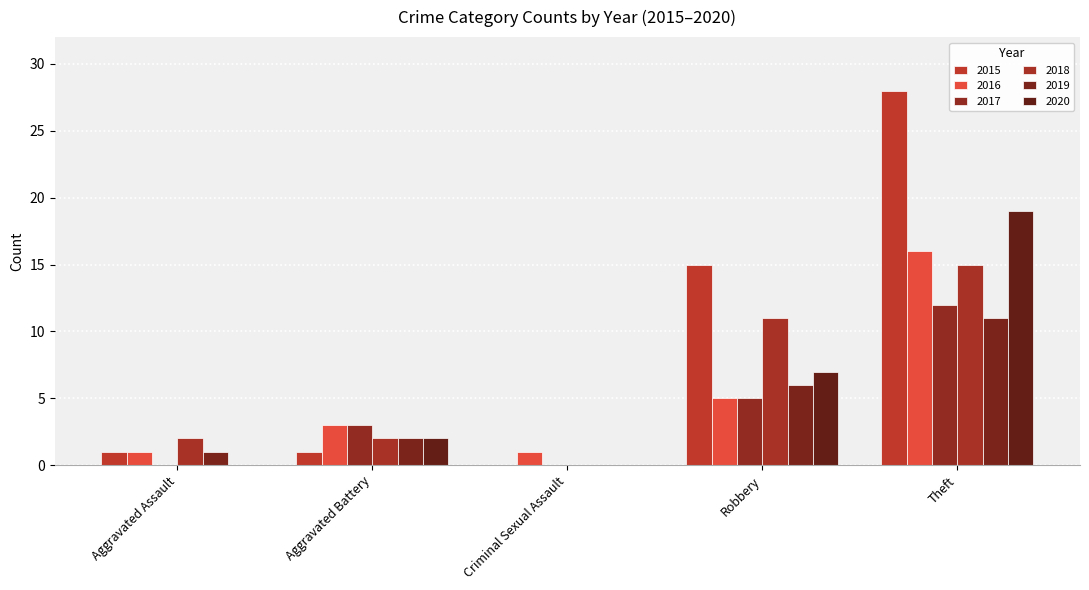

At which category does the chart reach its peak across all series?

Theft